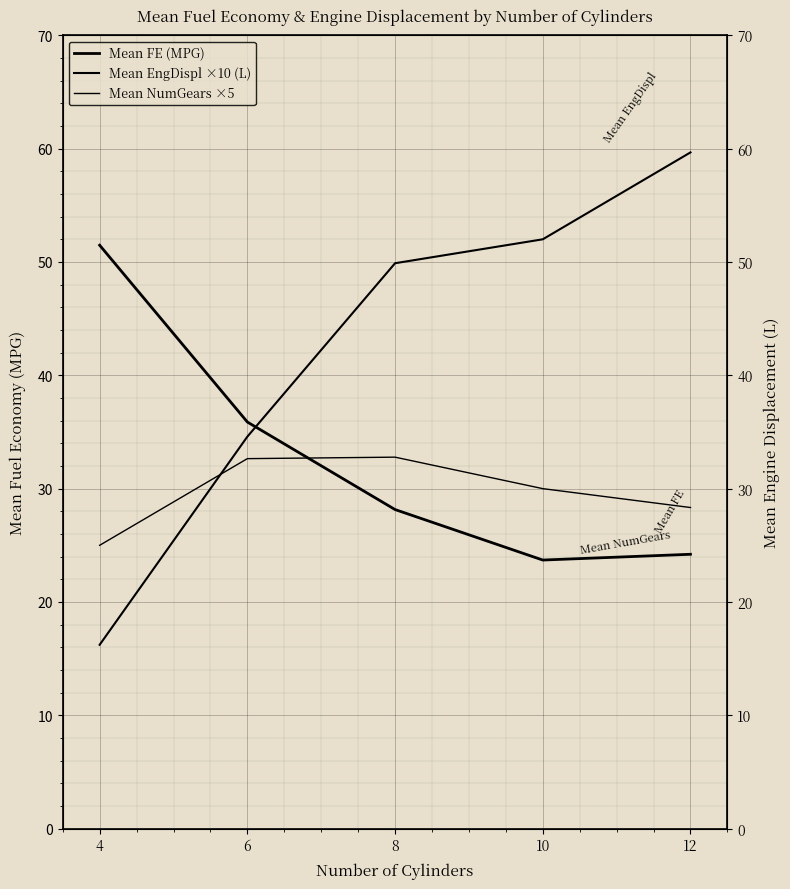

The value of Mean FE (MPG) at 4 is 23.4. True or false?

False